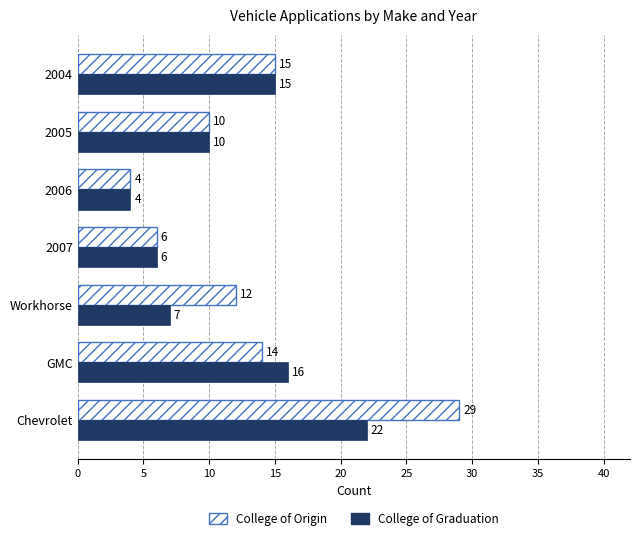

What is the maximum value shown in the chart?

29